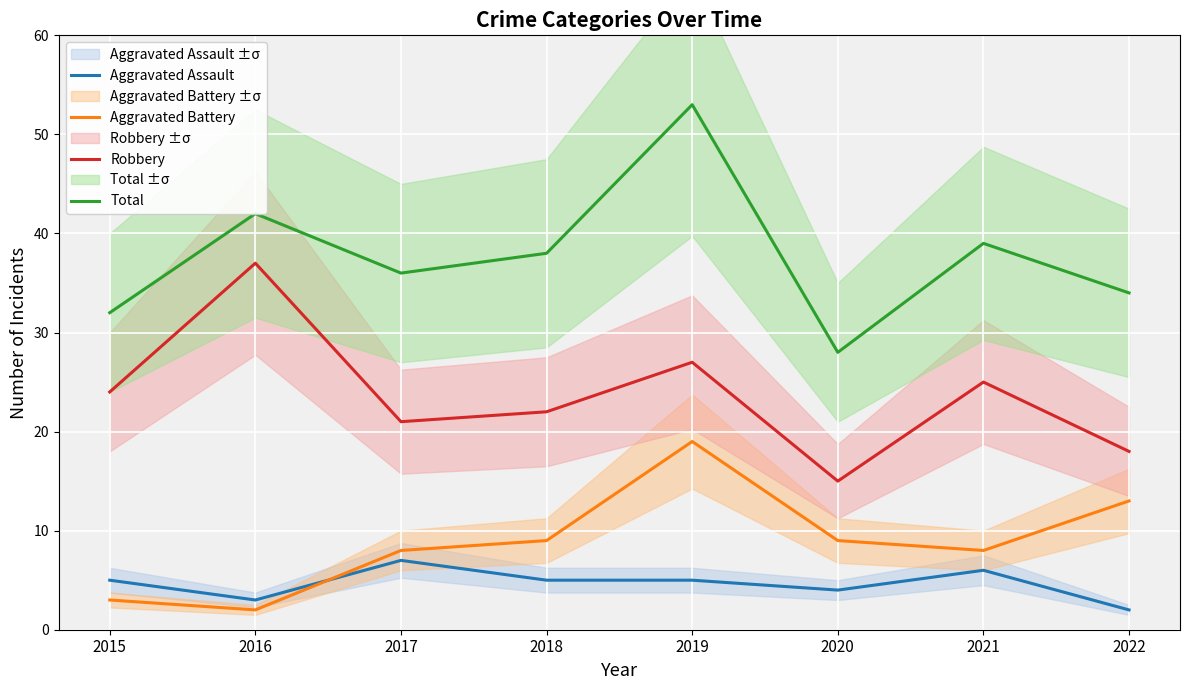

What is the value of the Aggravated Battery point at the 2nd from the left?

2